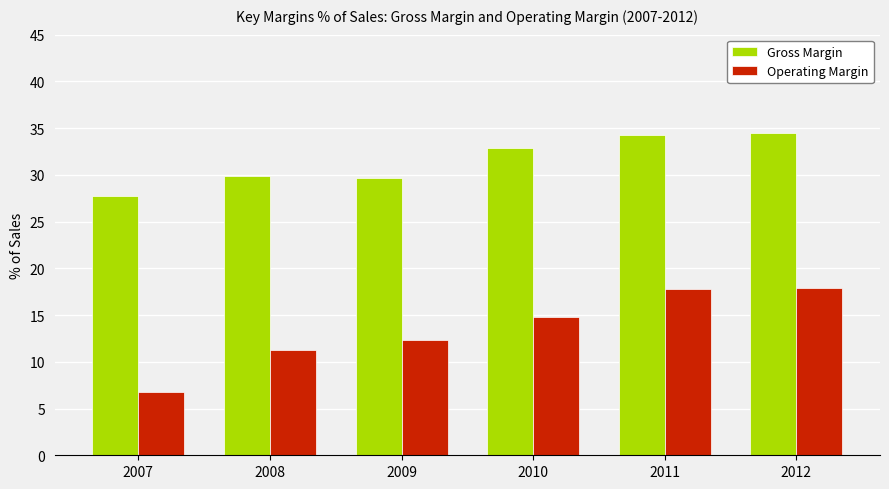

At how many categories does at least one series exceed 20?

6